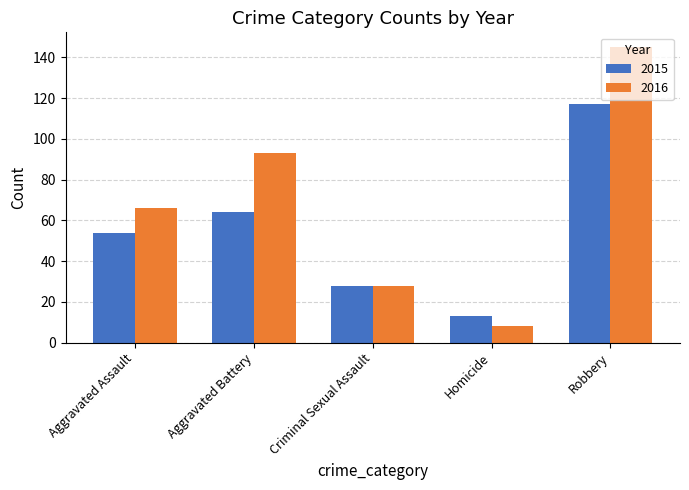

What is the spread (max minus min) of values at Homicide?

5